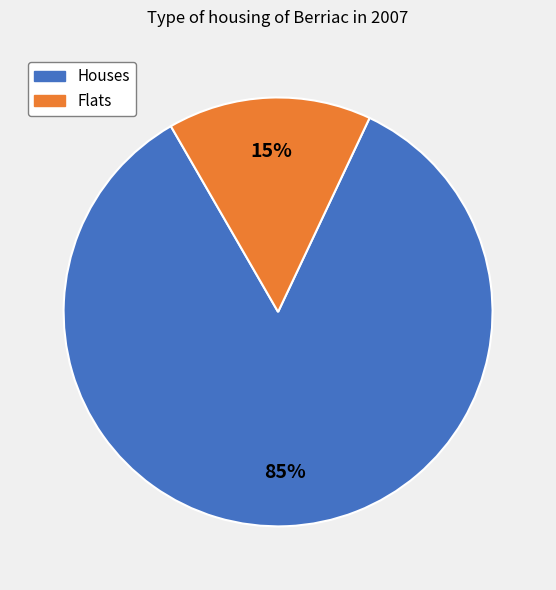

Which has a higher value, Flats or Houses?

Houses